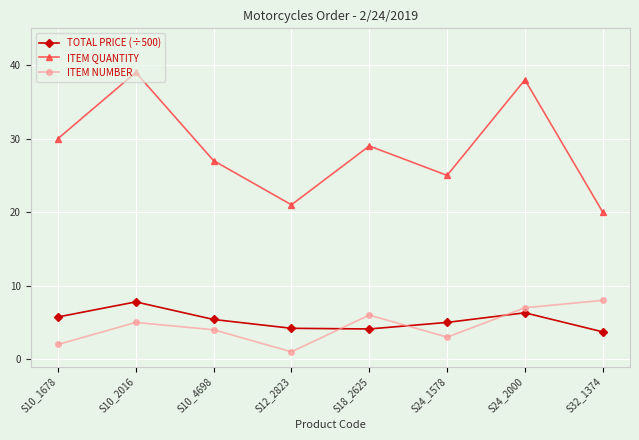

Read the TOTAL PRICE (÷500) value at S24_1578.

5.0